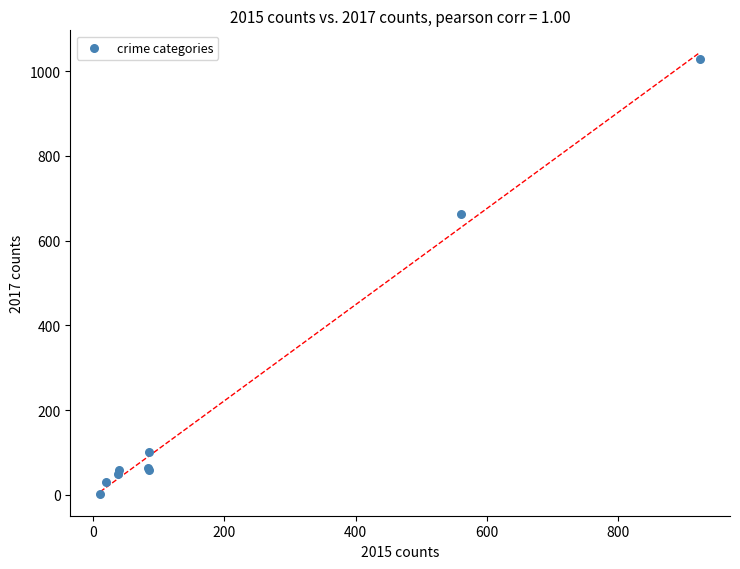

What Y value in the scatter plot is closest to 515?

664